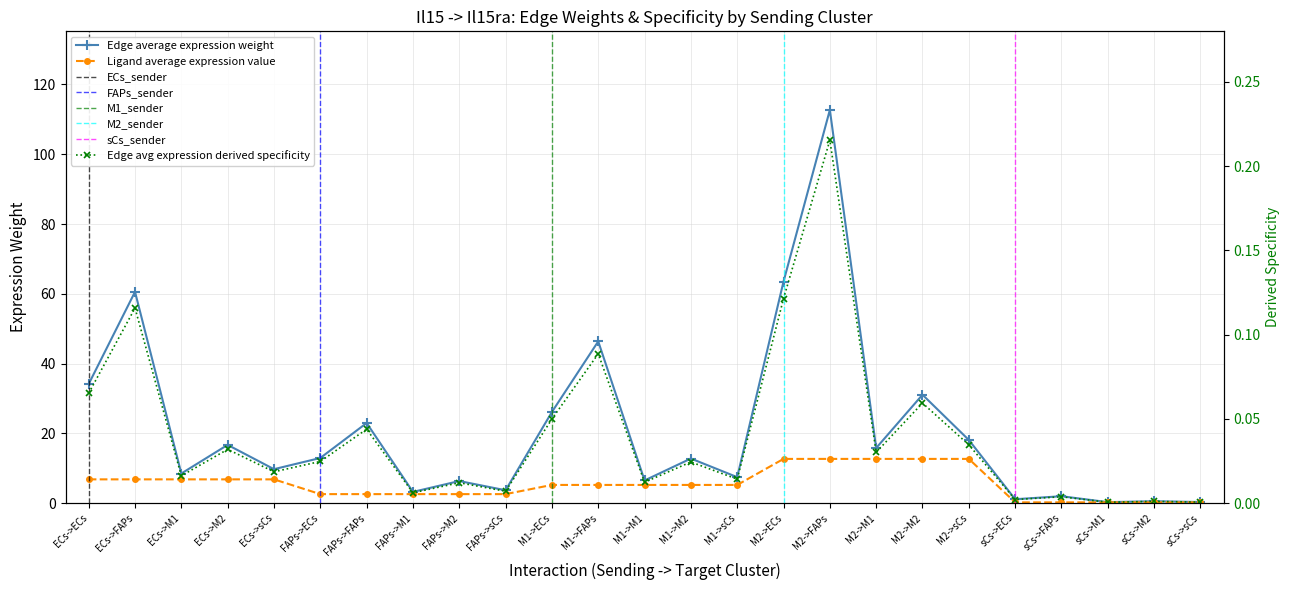

At which category is the sum across all series the highest?

M2->FAPs